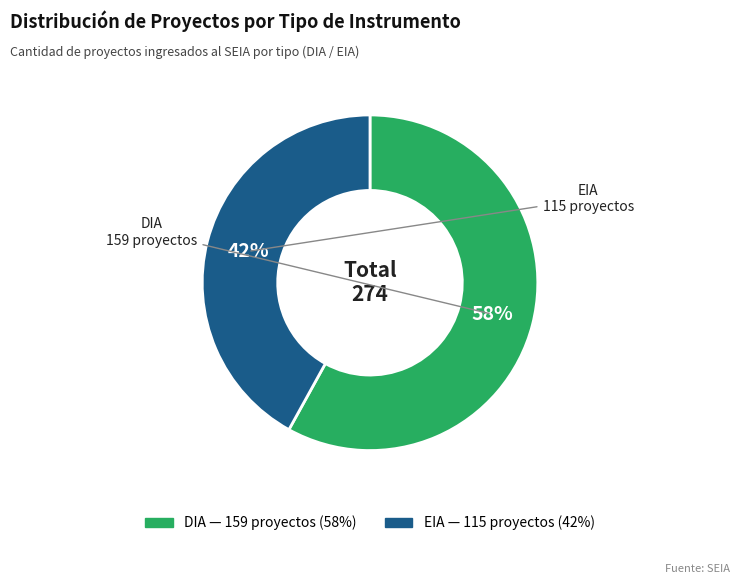

Which category has the smallest portion of the pie?

EIA